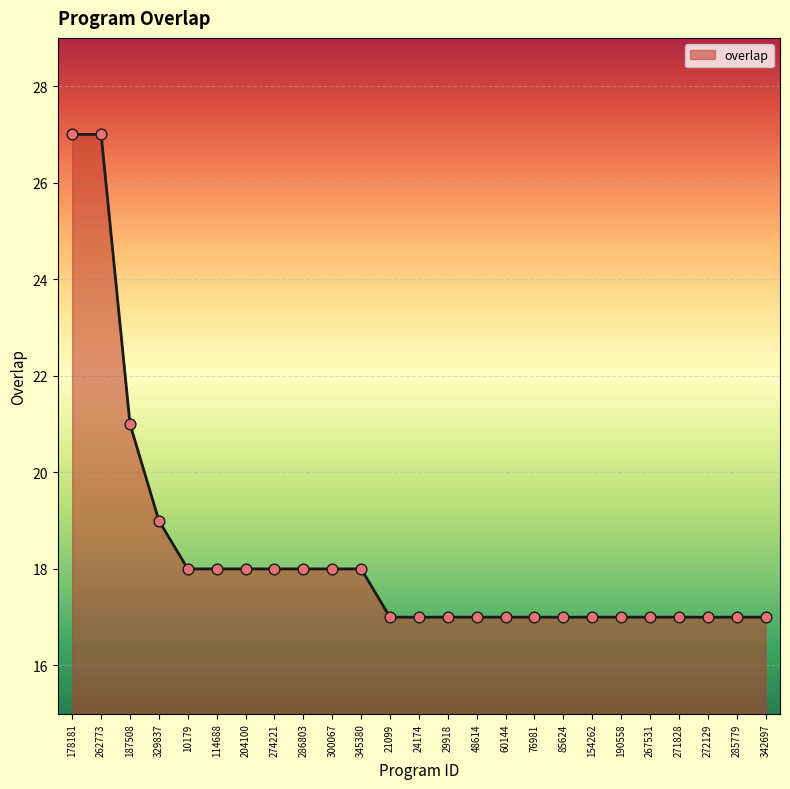

What is the ratio of the value at 329837 to the value at 300067?

1.1